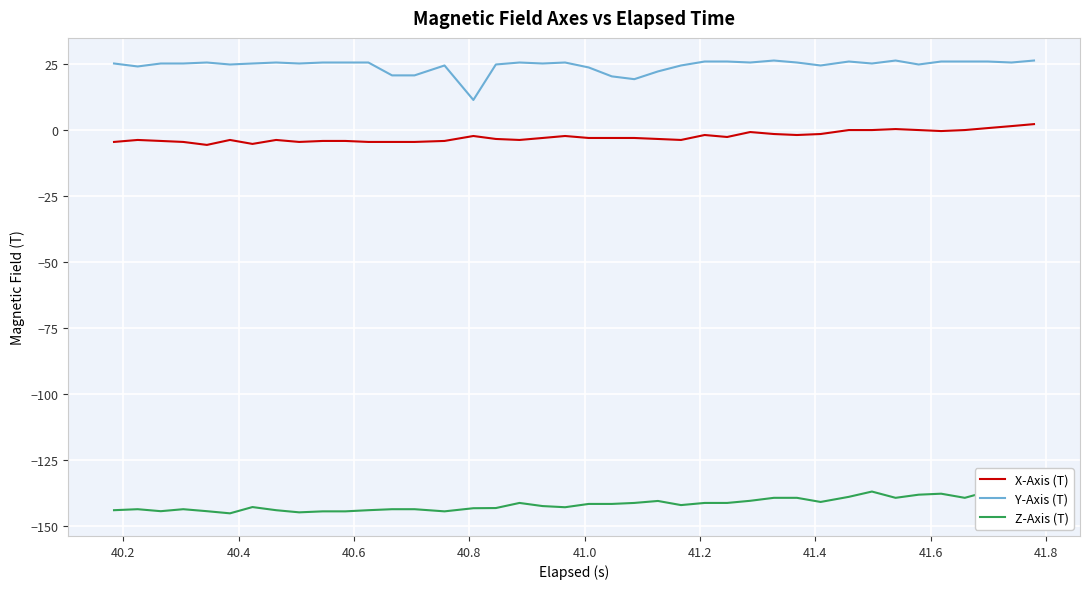

True or false: Y-Axis (T) and X-Axis (T) intersect in this chart.

False